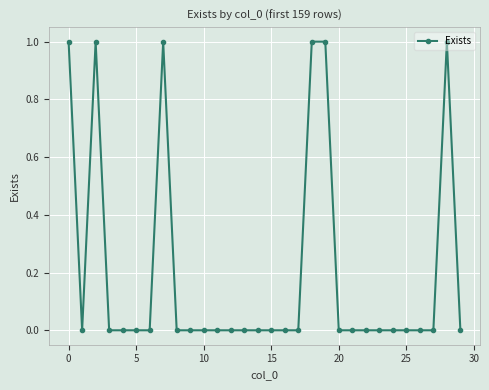

Reading left to right, transcribe all the data shown in this chart.

1	0	1	0	0	0	0	1	0	0	0	0	0	0	0	0	0	0	1	1	0	0	0	0	0	0	0	0	1	0